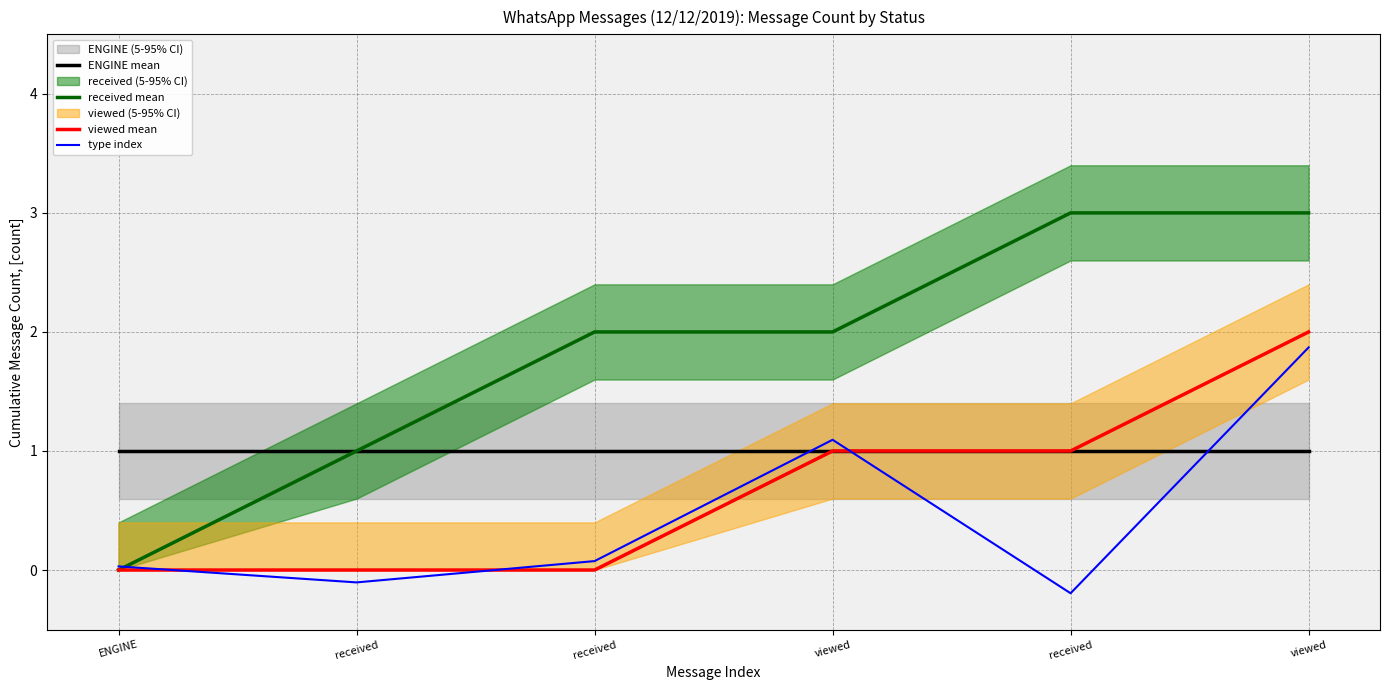

What value does the viewed mean series have at viewed?

1.0